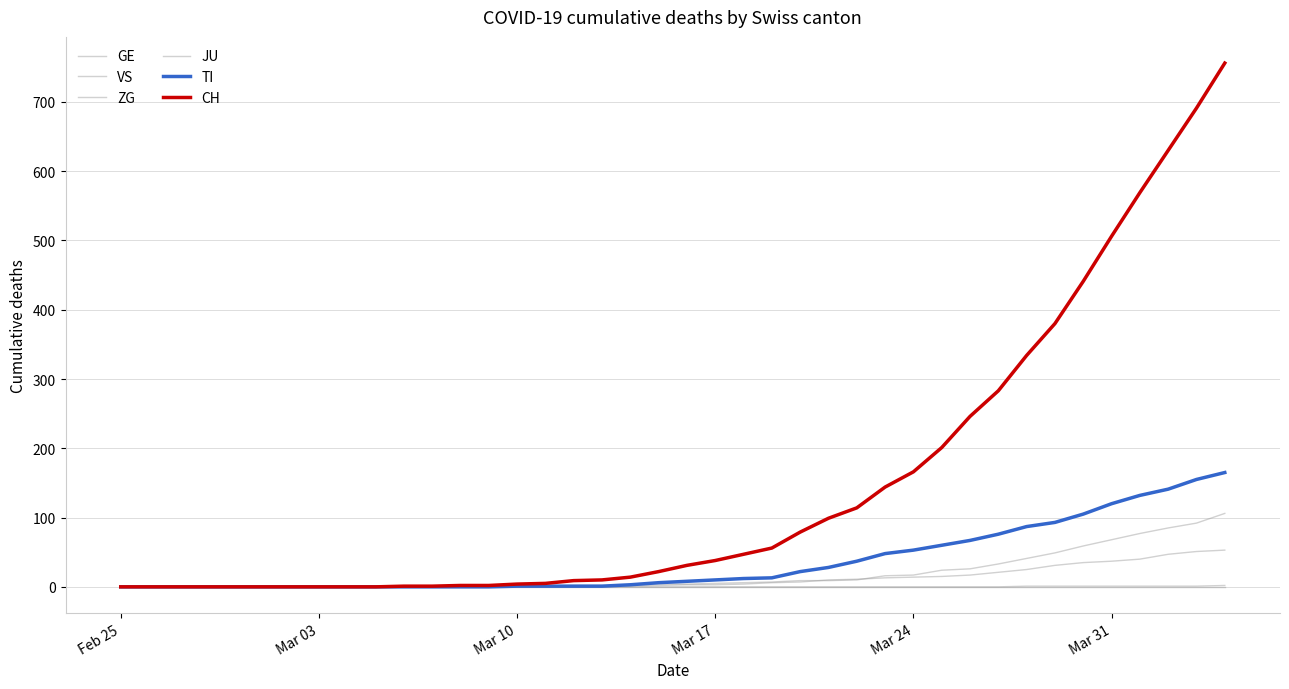

How many lines are shown in the chart?

6